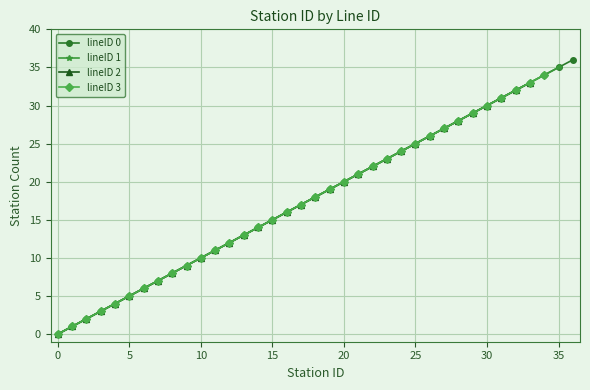

True or false: lineID 2 and lineID 3 intersect in this chart.

False